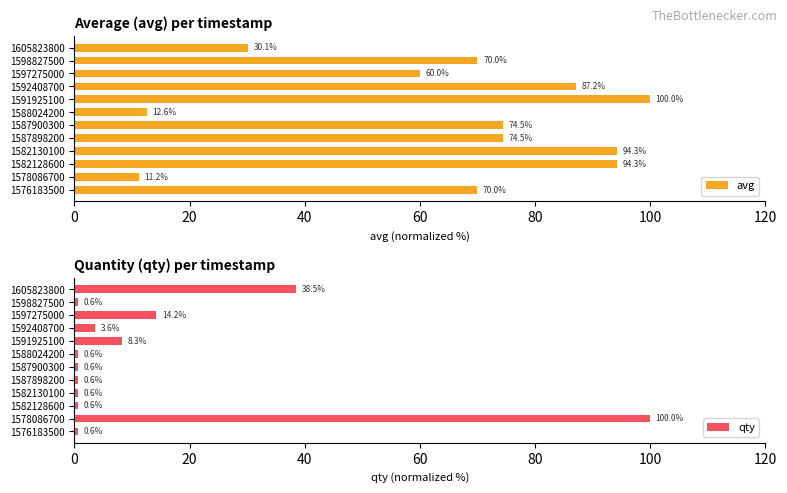

Reading left to right, transcribe all the data shown in this chart.

avg: 70.0	11.2	94.3	94.3	74.5	74.5	12.6	100.0	87.2	60.0	70.0	30.1
qty: 0.6	100.0	0.6	0.6	0.6	0.6	0.6	8.3	3.6	14.2	0.6	38.5